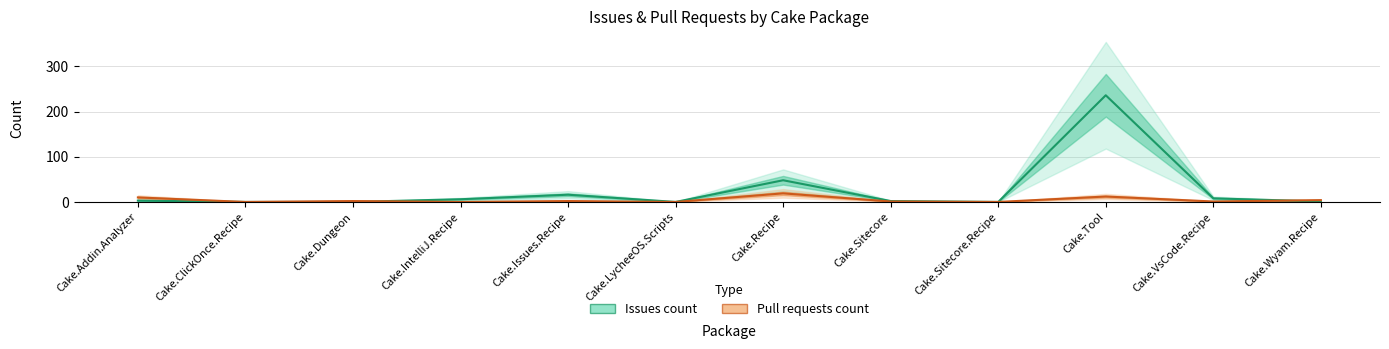

How many values in Issues count are above zero?

8